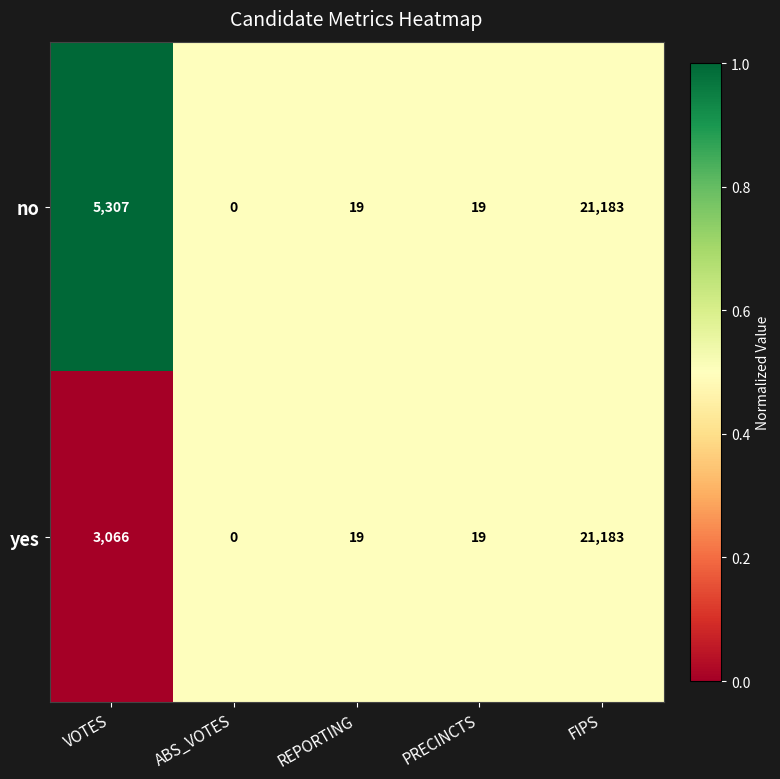

Count the number of categories in the chart.

5